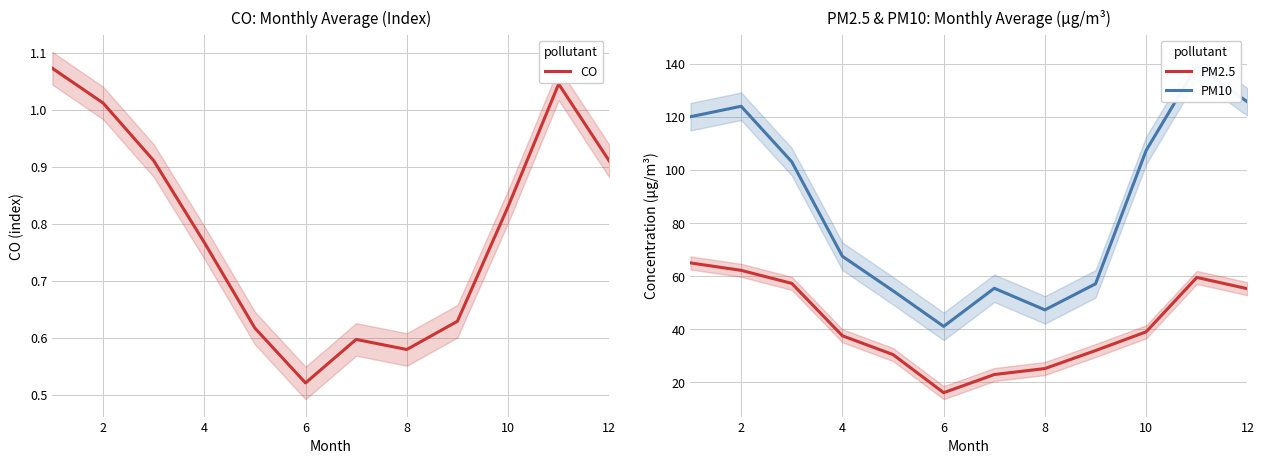

True or false: PM2.5 has a value of 37.6 at 4.

True